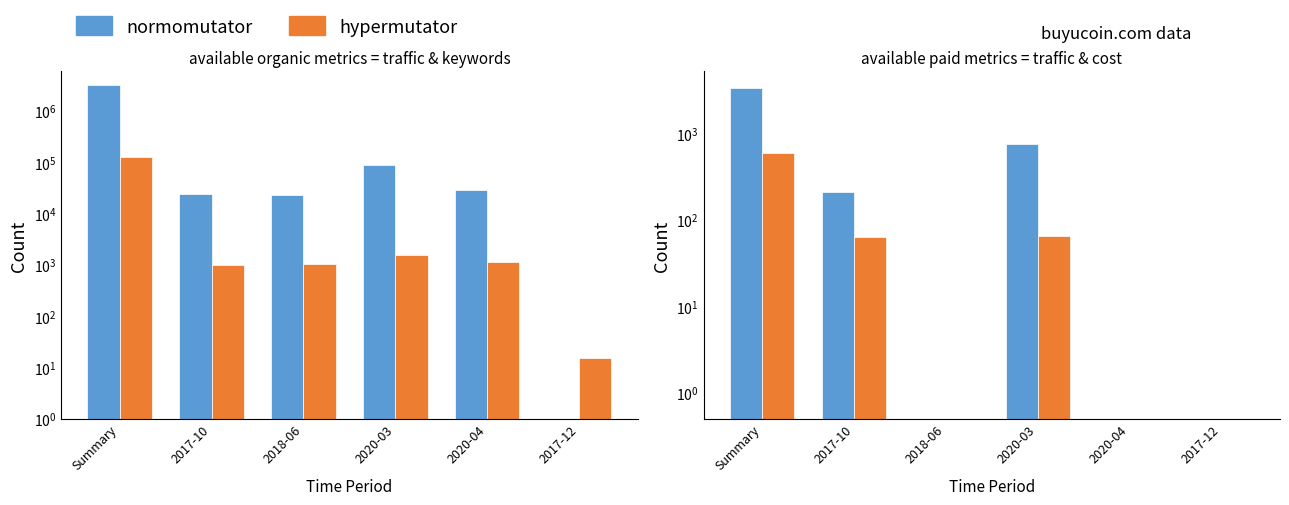

Which series has the largest total across all categories?

Organic Traffic